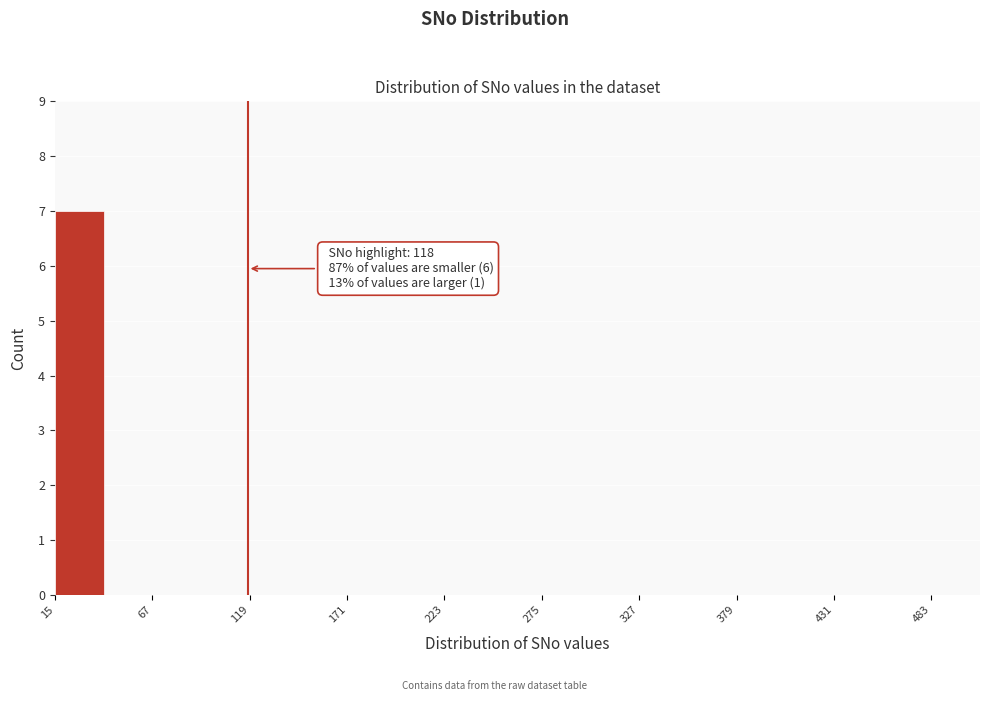

Read against the x-axis, roughly where is the centre of the tallest bar?

30